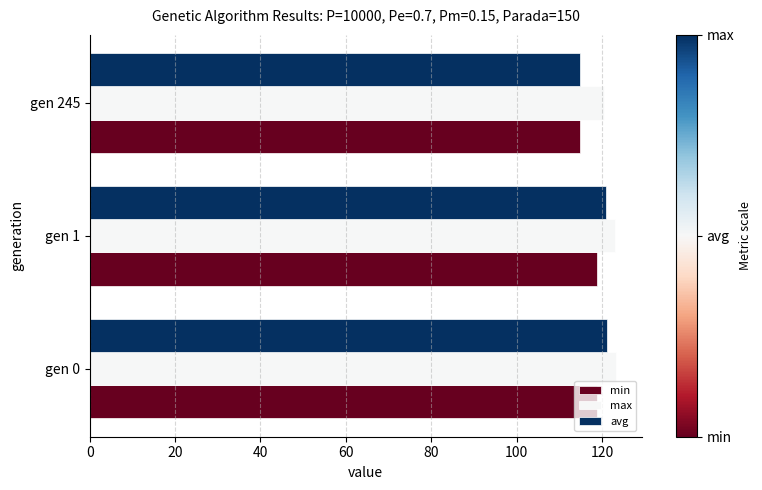

What is the spread (max minus min) of values at gen 0?

4.3